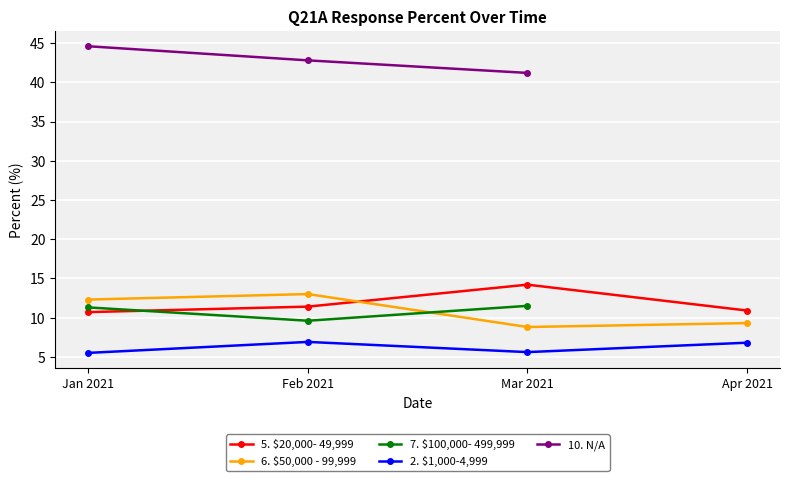

What is the value of the 6. $50,000 - 99,999 point at the 3rd from the left?

8.8